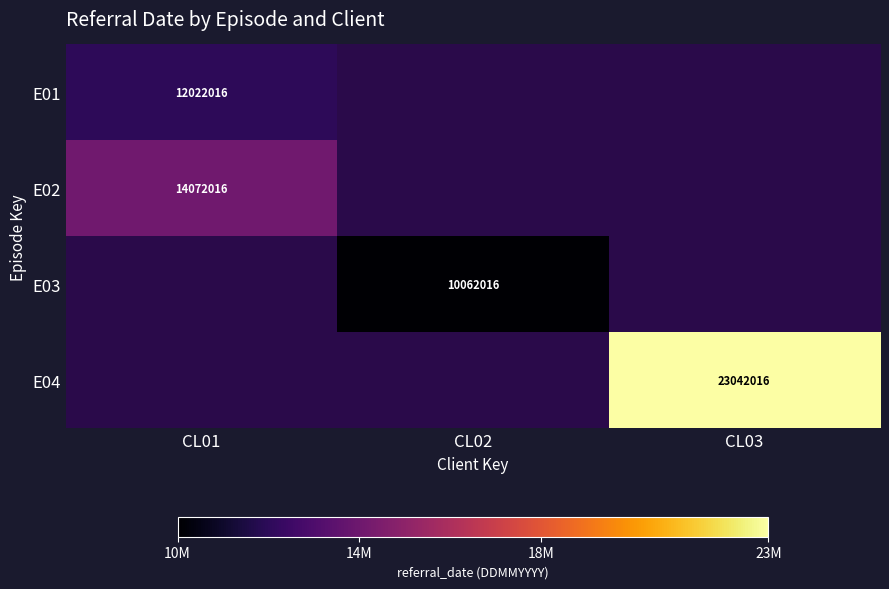

The E04 series shows 36320107 at CL03. True or false?

False